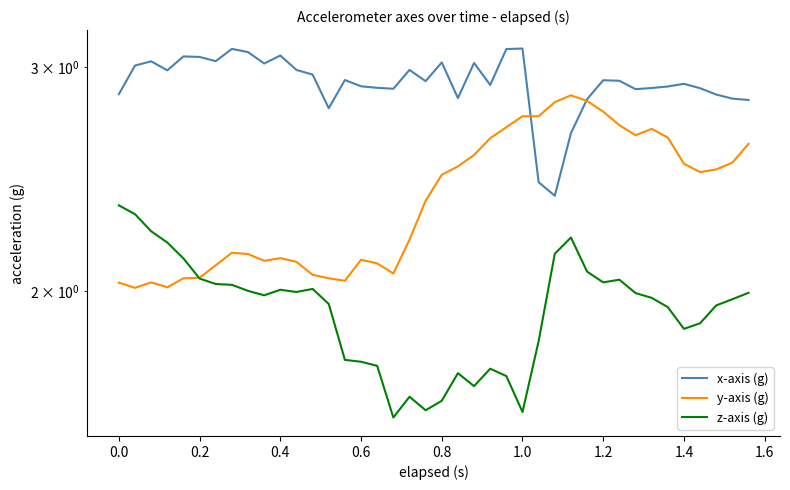

What are all the series names shown in the legend?

x-axis (g), y-axis (g), z-axis (g)